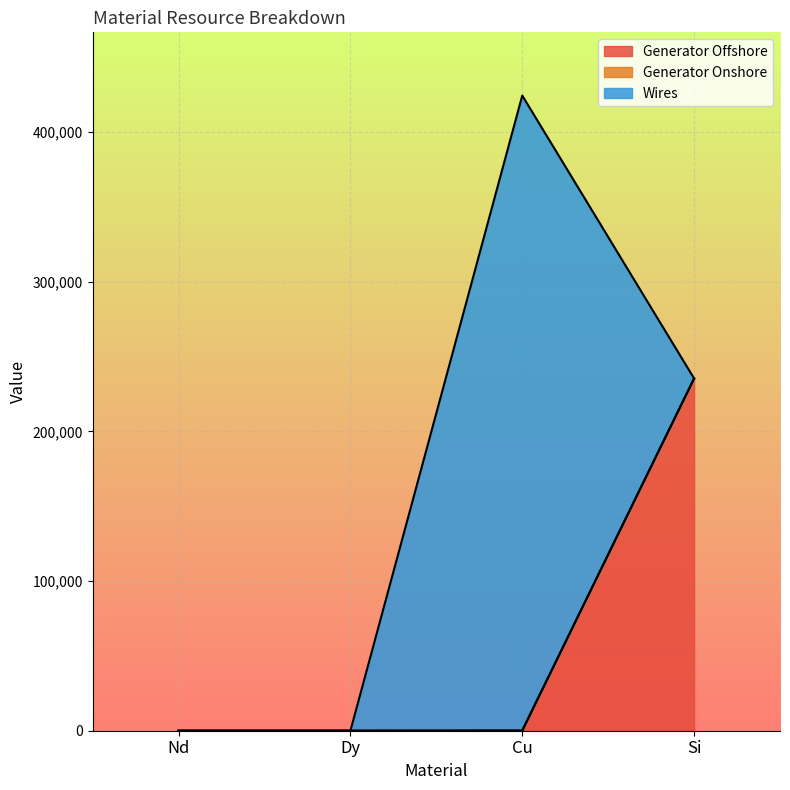

At which category is the sum across all series the highest?

Cu